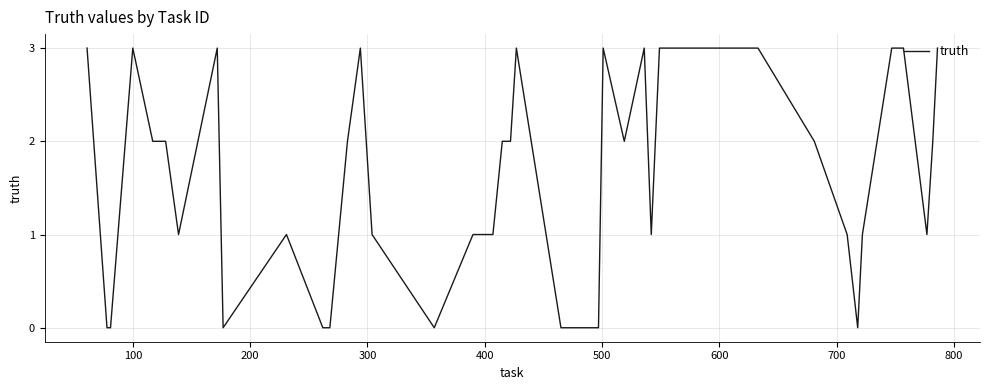

What is the difference between the maximum and minimum values?

3